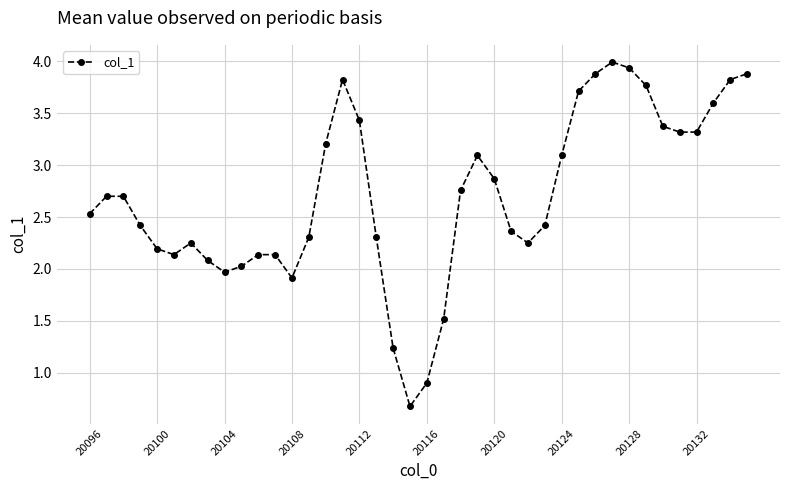

How many lines are shown in the chart?

1